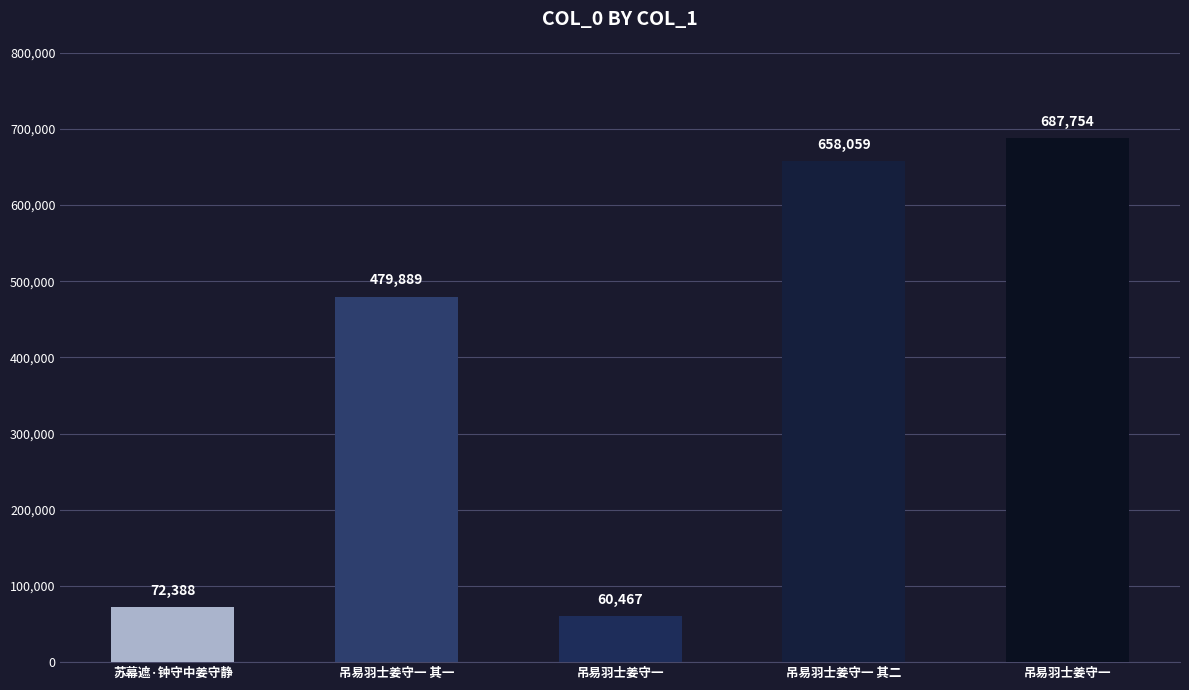

List the labels in order of value, smallest first.

吊易羽士姜守一, 苏幕遮·钟守中姜守静, 吊易羽士姜守一 其一, 吊易羽士姜守一 其二, 吊易羽士姜守一